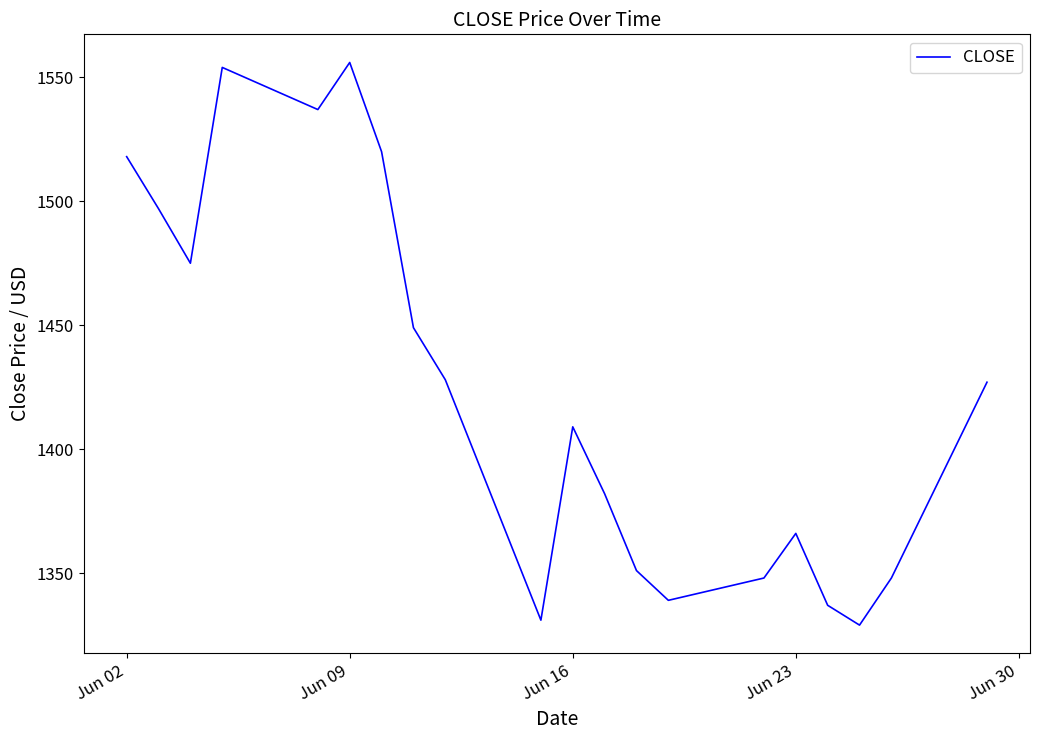

True or false: there are more than 0 points higher than both neighbors.

True